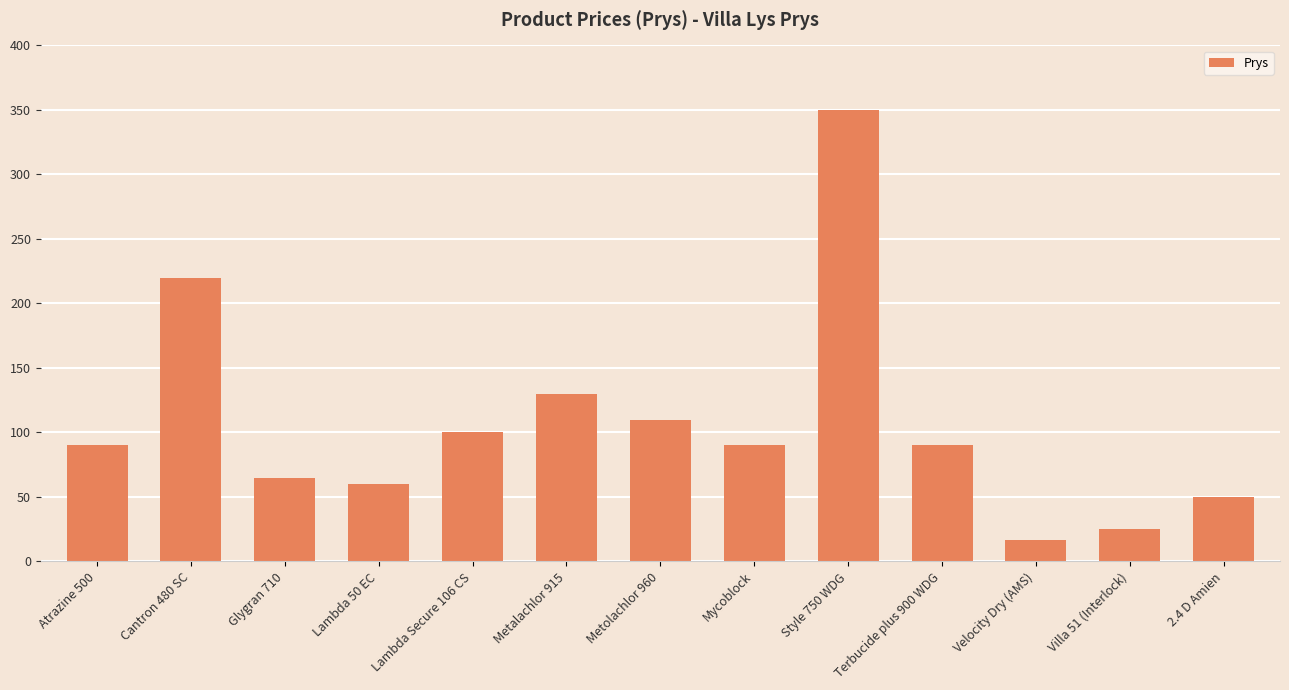

What is the difference between the second highest and second lowest values?

195